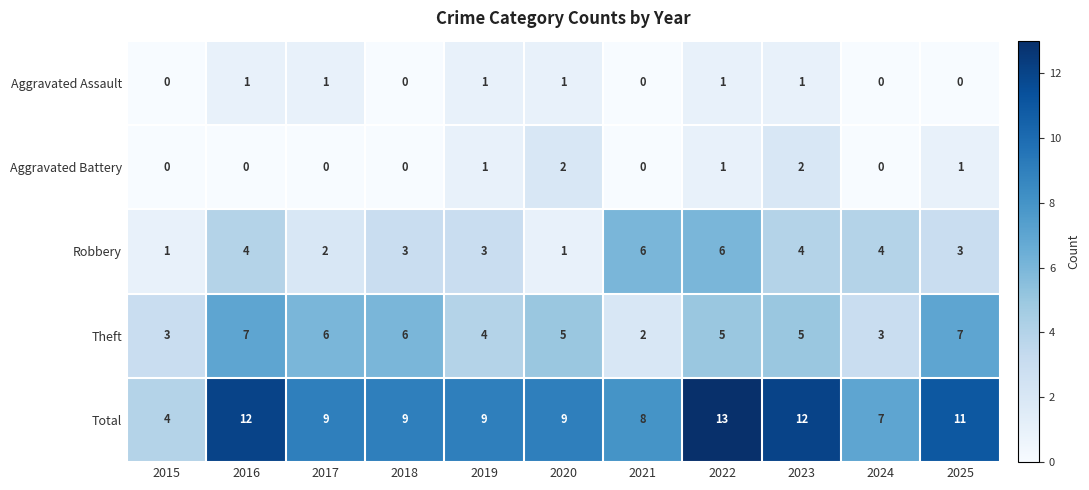

What is the greatest value displayed?

13